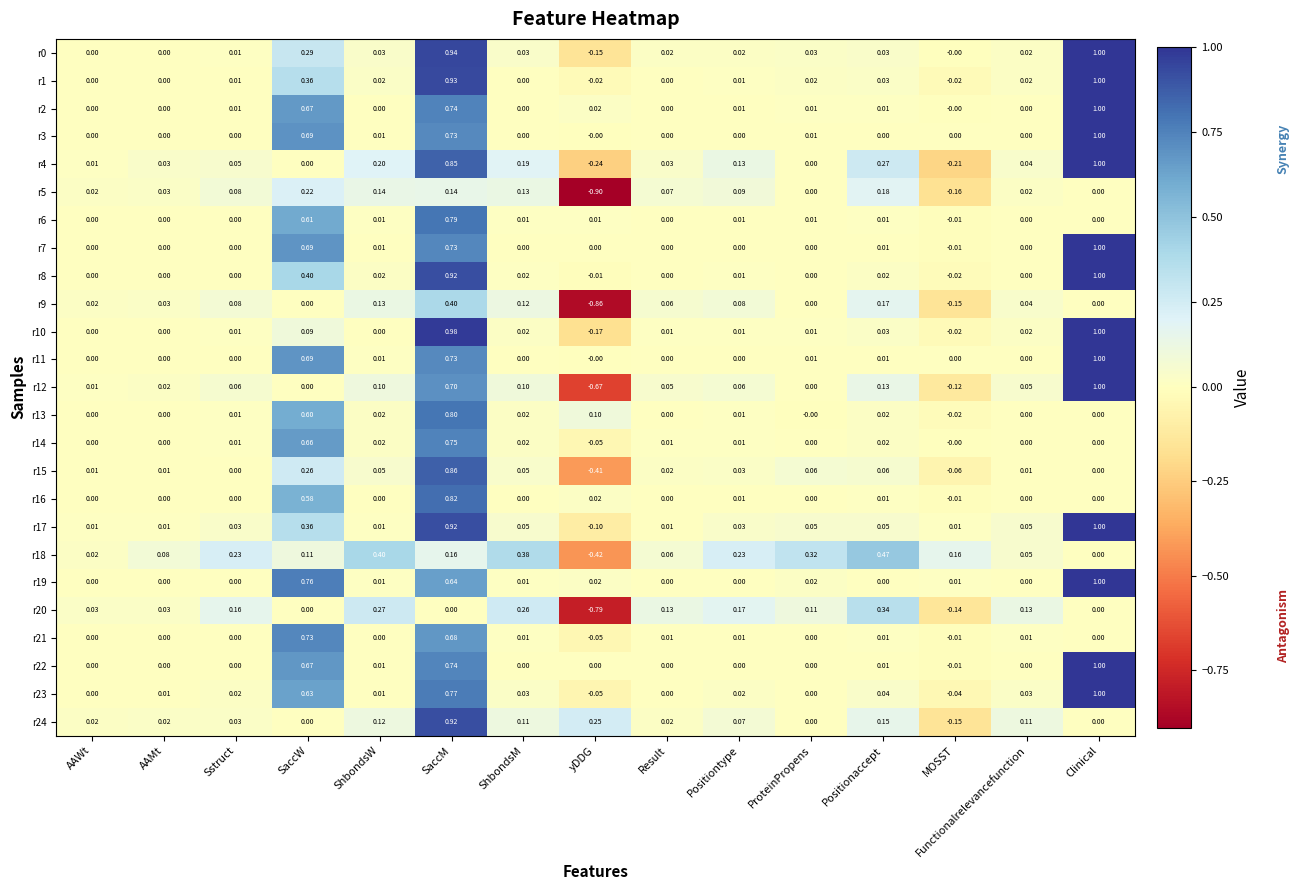

Is the value of r12 at SaccW greater than the value of r3 at SaccM?

No